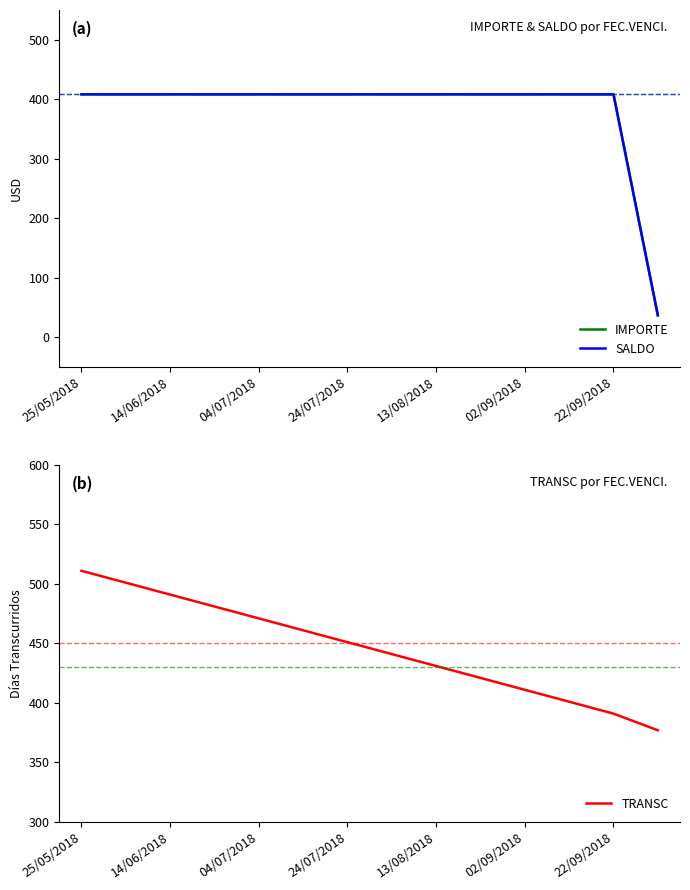

What is the highest value of the TRANSC series?

511